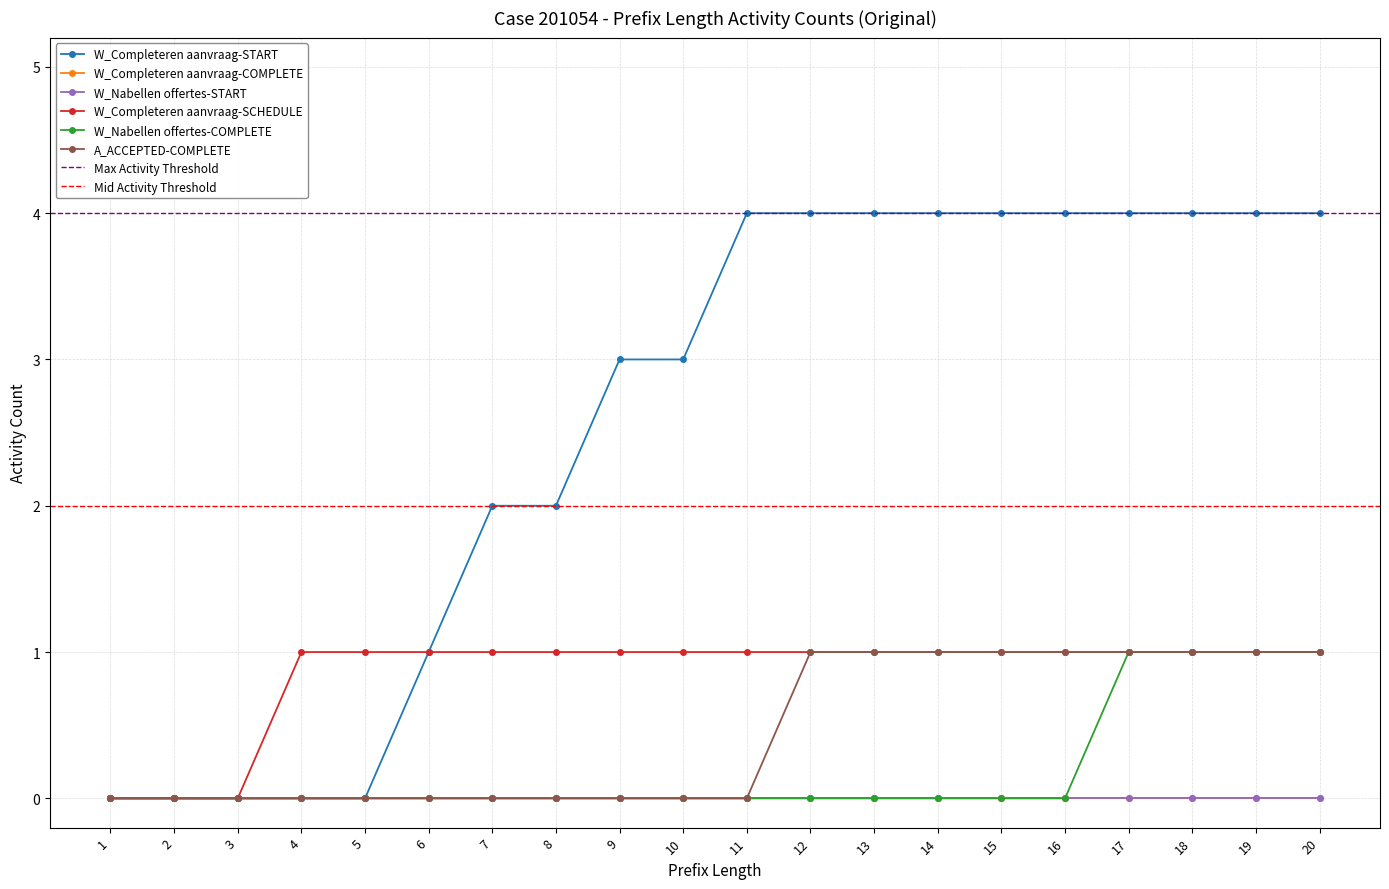

Reading left to right, what are all the values shown in this chart?

W_Completeren aanvraag-START: 1=0	2=0	3=0	4=0	5=0	6=1	7=2	8=2	9=3	10=3	11=4	12=4	13=4	14=4	15=4	16=4	17=4	18=4	19=4	20=4
W_Completeren aanvraag-SCHEDULE: 1=0	2=0	3=0	4=1	5=1	6=1	7=1	8=1	9=1	10=1	11=1	12=1	13=1	14=1	15=1	16=1	17=1	18=1	19=1	20=1
W_Nabellen offertes-COMPLETE: 1=0	2=0	3=0	4=0	5=0	6=0	7=0	8=0	9=0	10=0	11=0	12=0	13=0	14=0	15=0	16=0	17=1	18=1	19=1	20=1
A_ACCEPTED-COMPLETE: 1=0	2=0	3=0	4=0	5=0	6=0	7=0	8=0	9=0	10=0	11=0	12=1	13=1	14=1	15=1	16=1	17=1	18=1	19=1	20=1